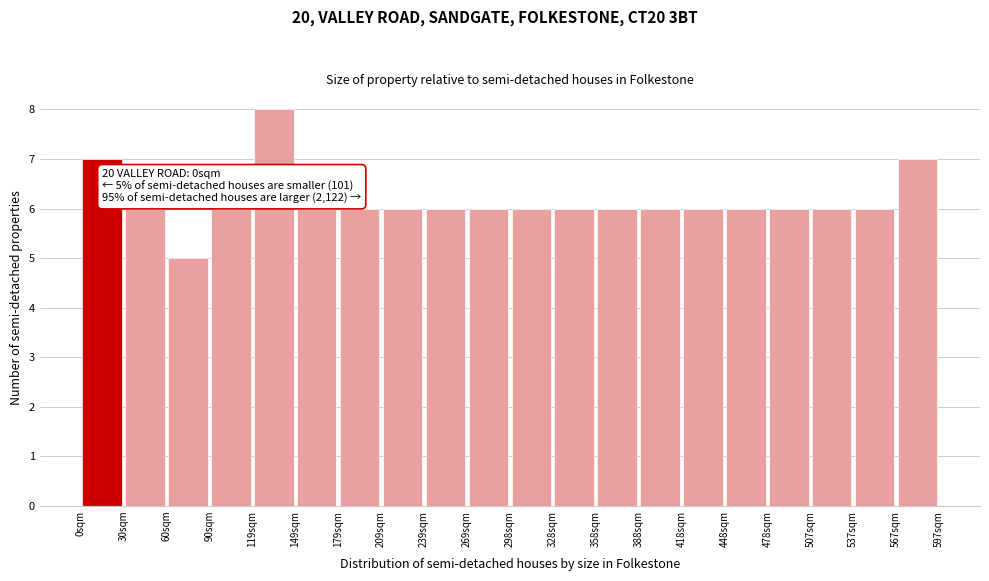

Over which range of the x-axis is the bar tallest?

120 to 150